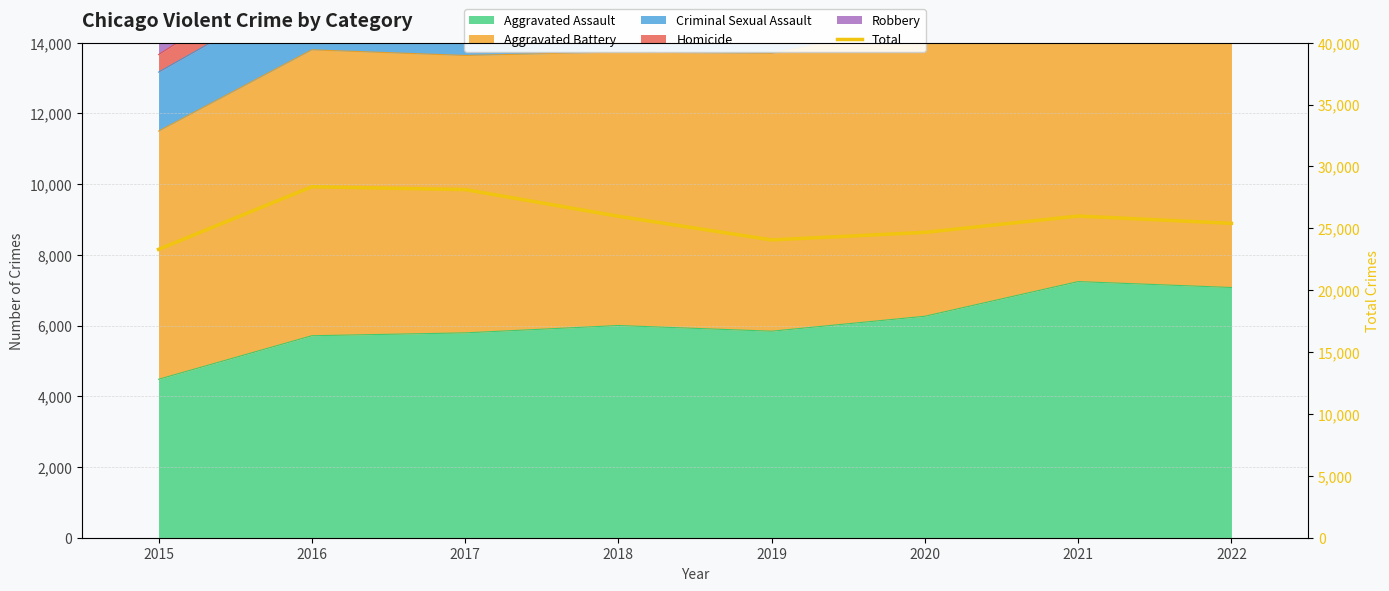

What value does the data have at 2021, to the nearest 100?

26000